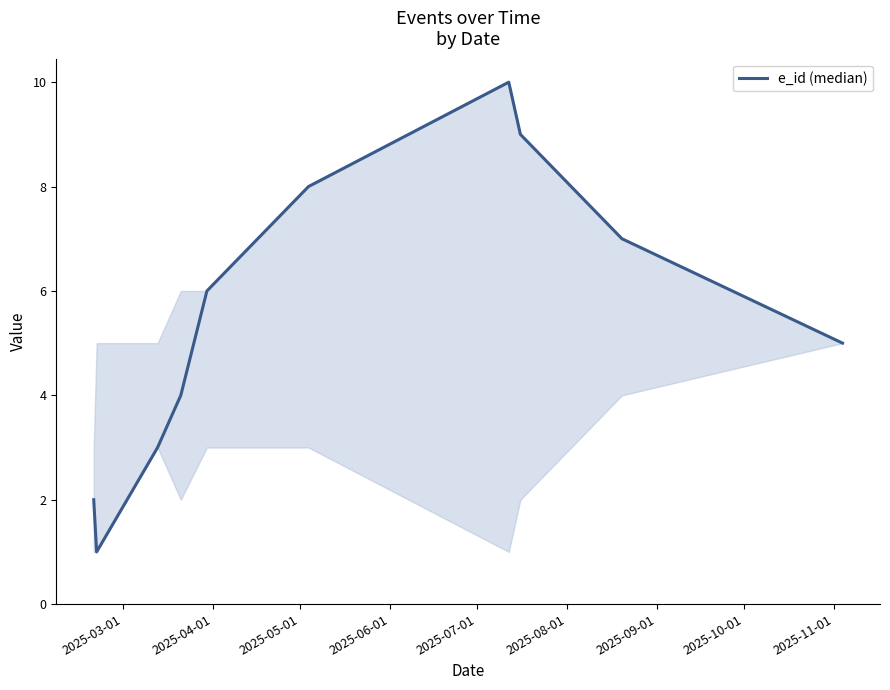

What is the difference between the maximum and minimum values?

9